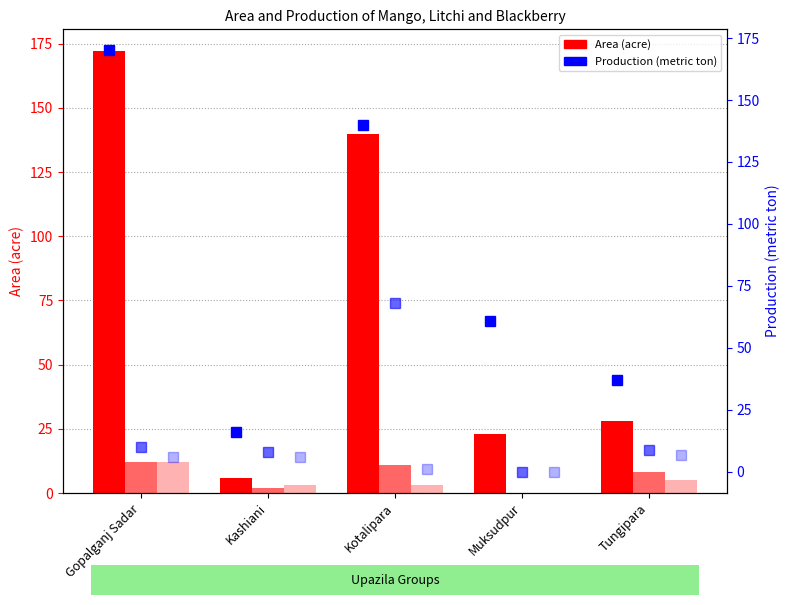

Rank the series by their maximum value, from lowest to highest.

Blackberry Production, Litchi Area, Blackberry Area, Litchi Production, Mango Production, Mango Area